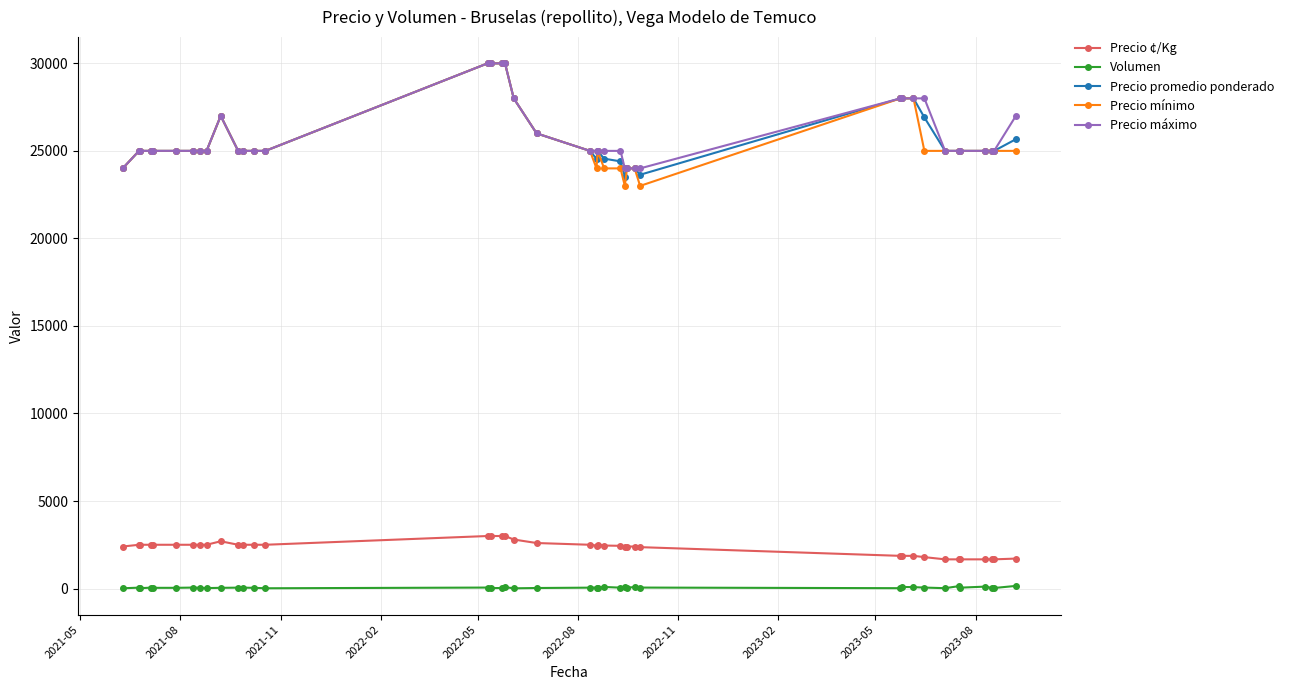

What is the highest value of the Precio máximo series?

30000